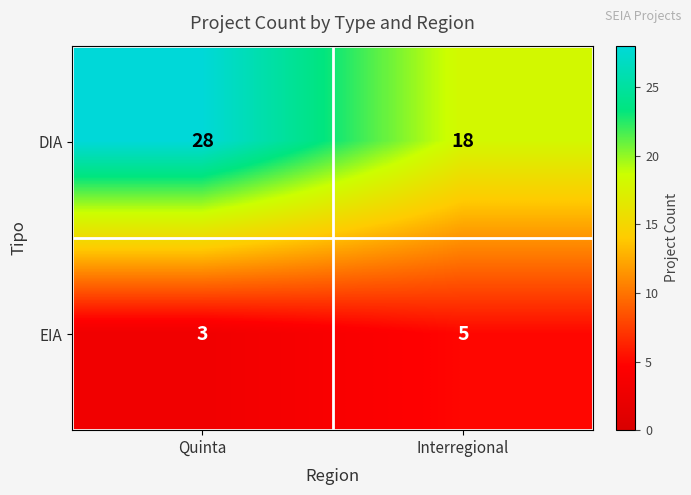

The value of DIA at Quinta is 10. True or false?

False